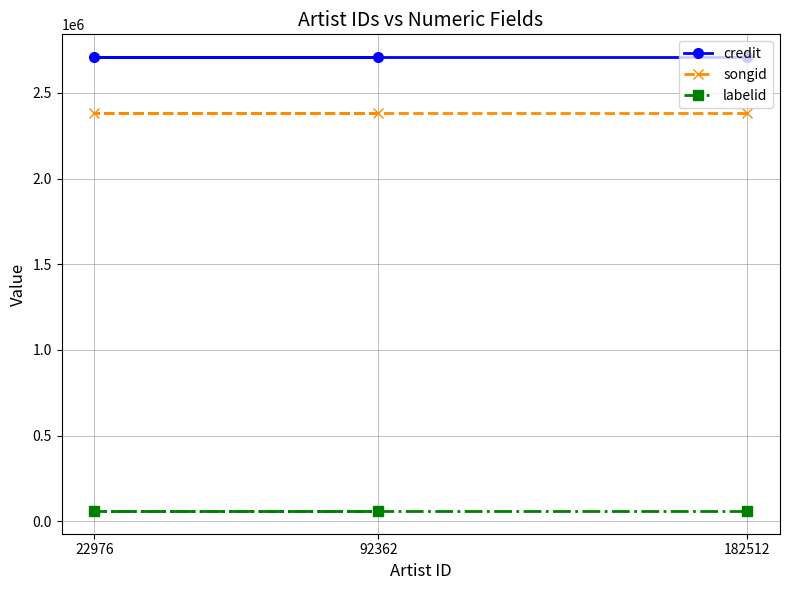

What is the spread (max minus min) of values at 92362?

2650114